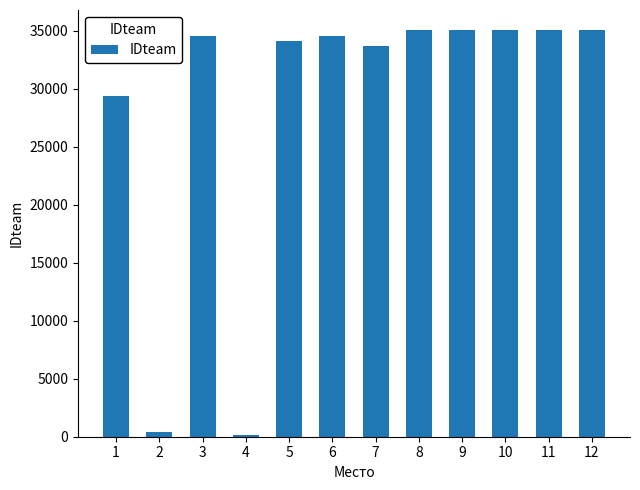

Count the number of data series in this chart.

1